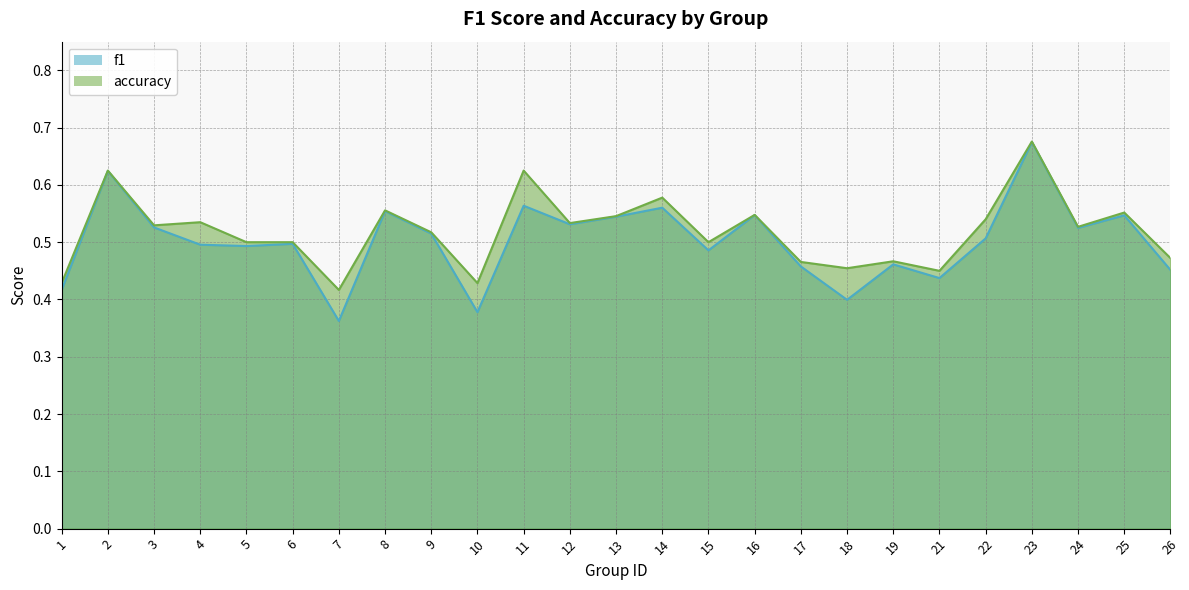

How many interior local peaks does the f1 series have?

9